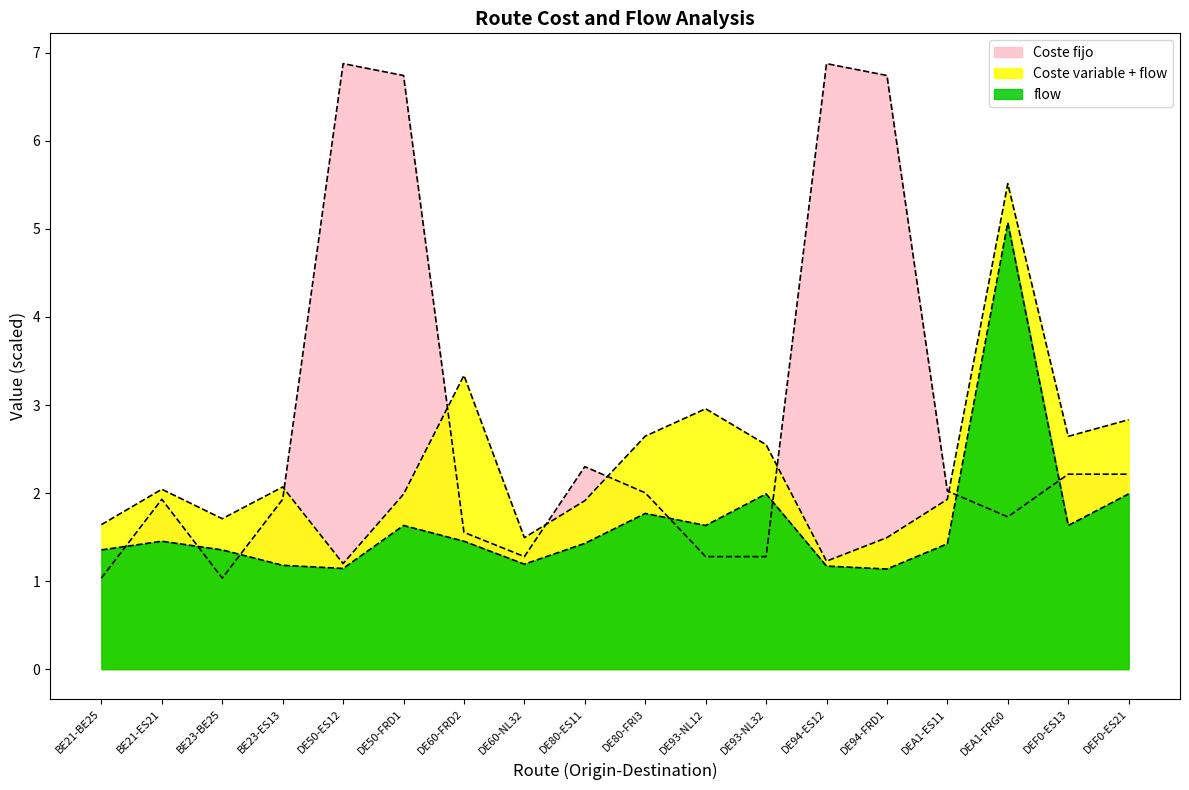

At which category does flow reach its first local peak?

BE21-ES21